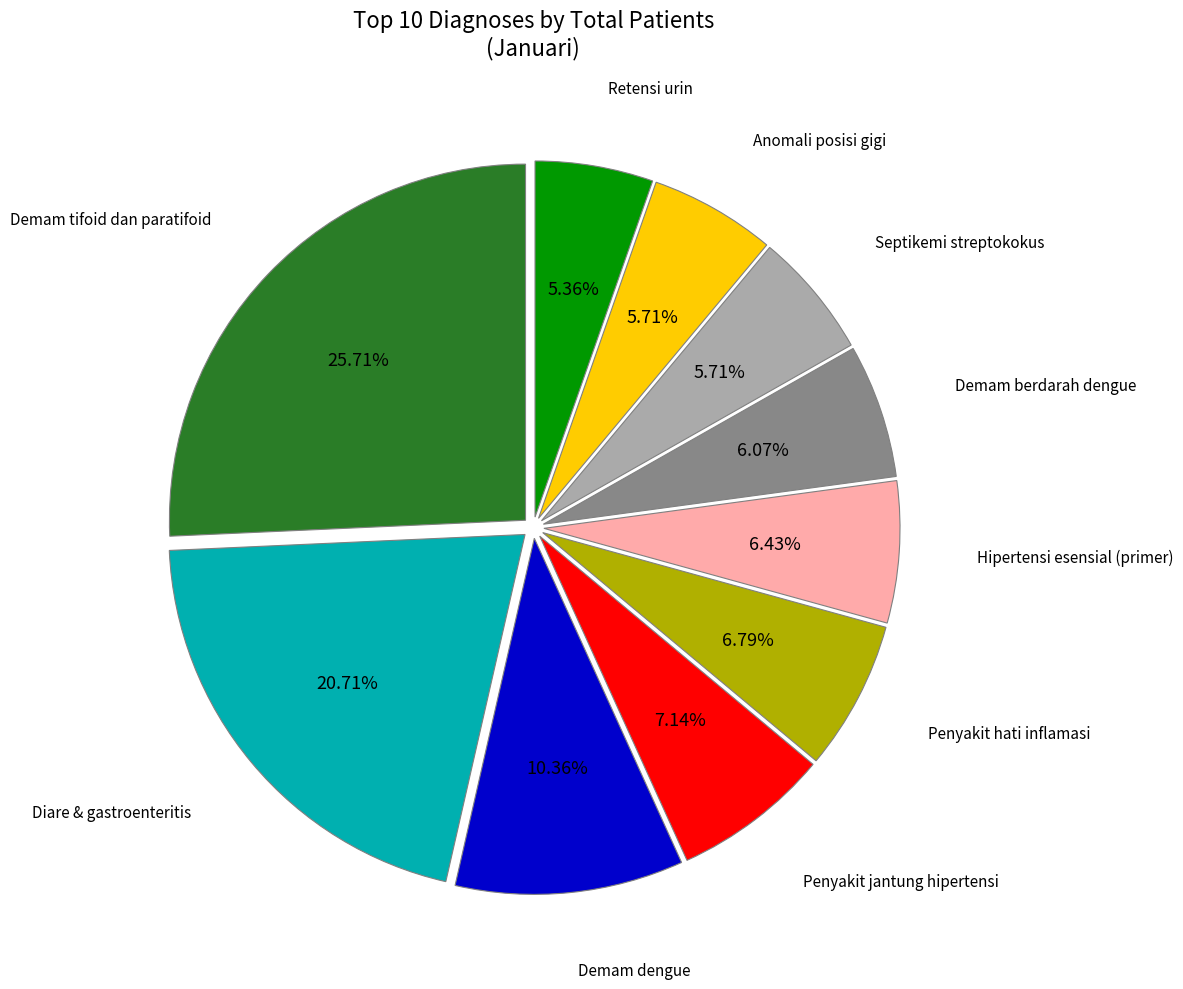

Is there any slice that represents more than half of the pie?

No